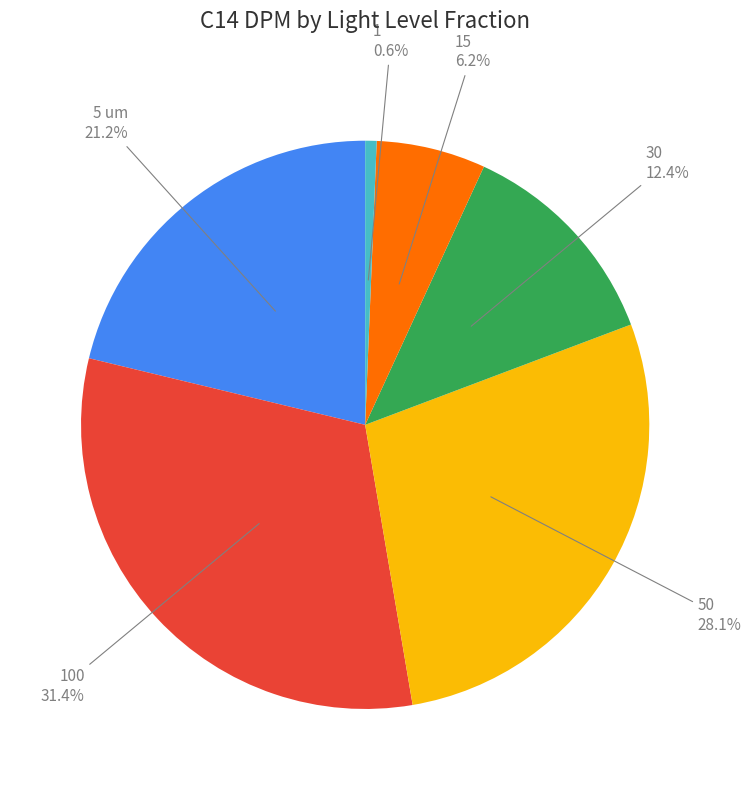

Is there any slice that represents more than half of the pie?

No